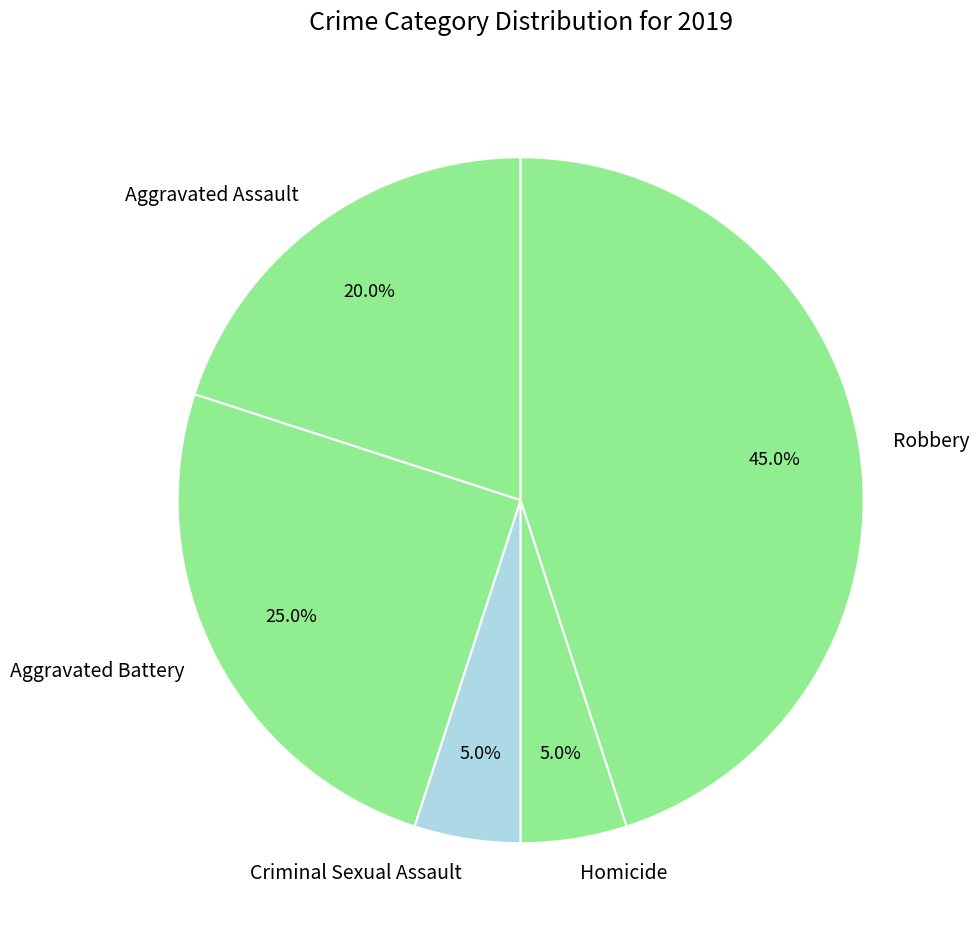

Is there any slice that represents more than half of the pie?

No